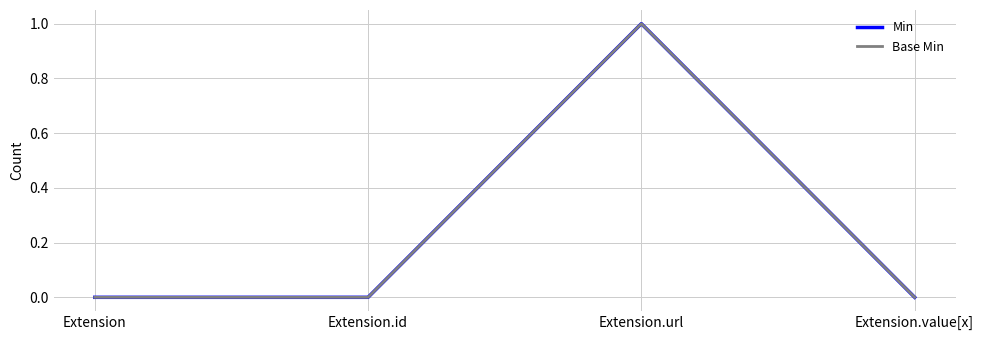

True or false: Min and Base Min intersect in this chart.

False